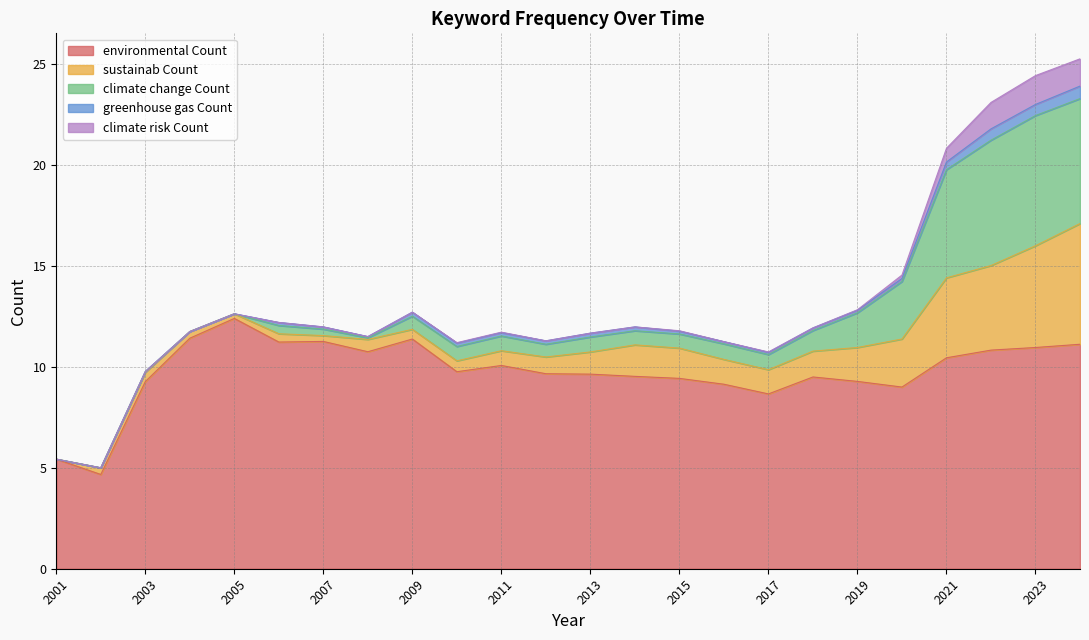

Which category has the highest value in the environmental Count series?

2005